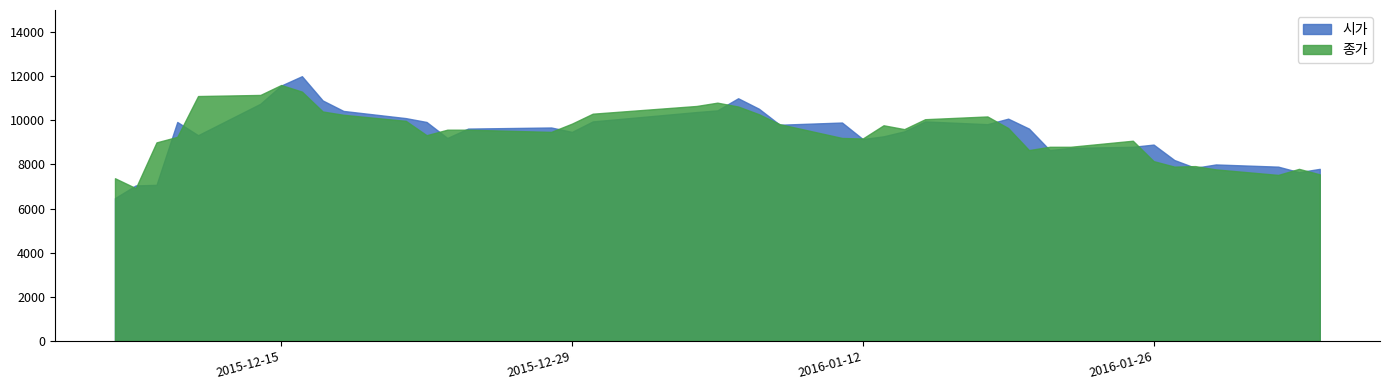

What is the sum of all 시가 values?

375398